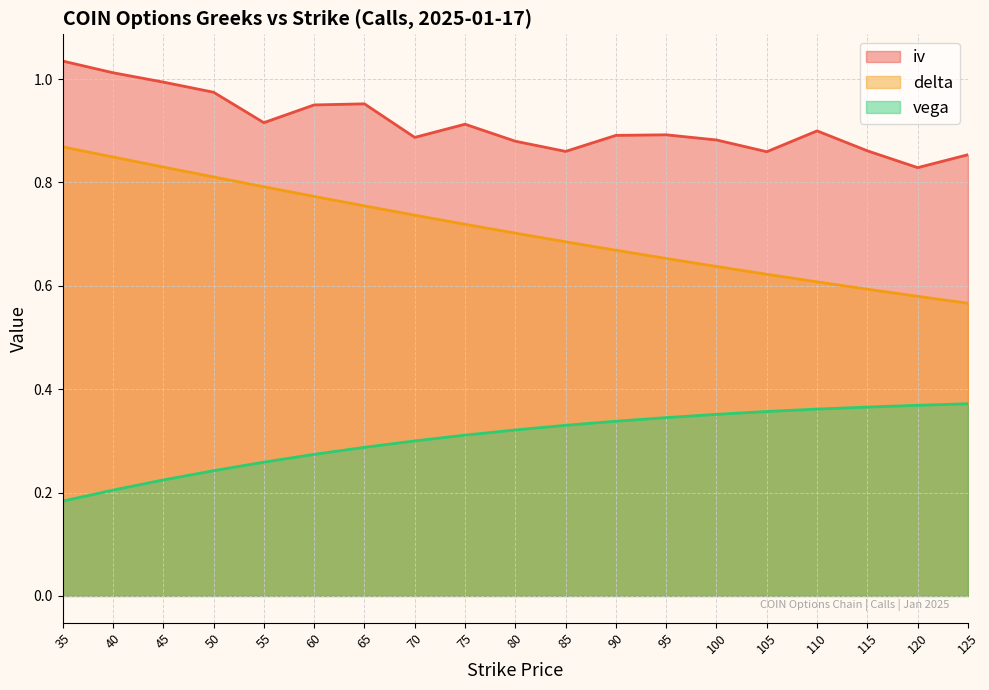

What is the difference between the maximum and second lowest values in the iv series?

0.2